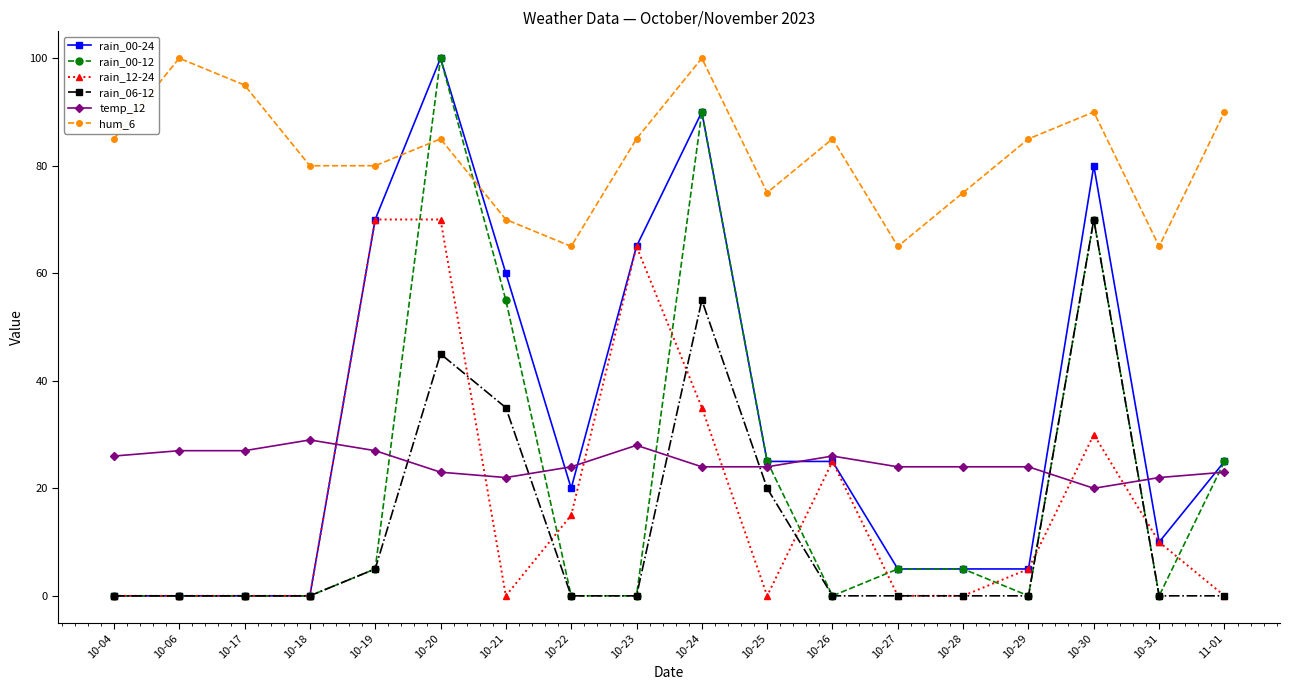

Is it true that rain_00-24 equals 0 at 10-17?

True